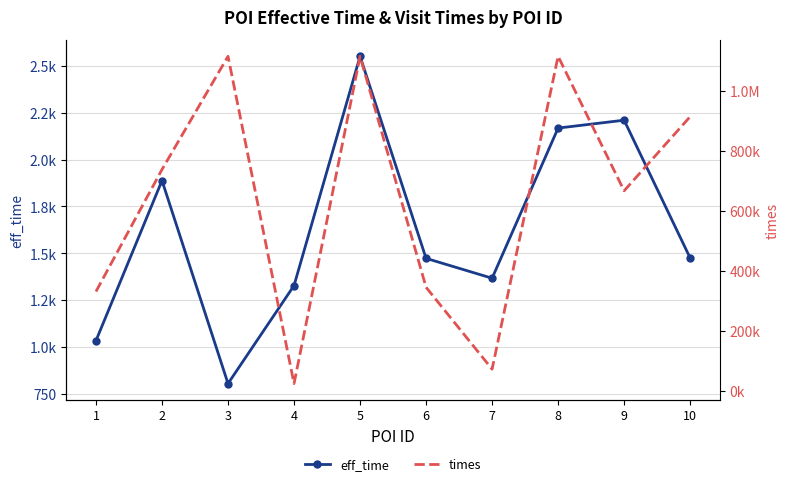

True or false: times has more than 1 points higher than both neighbors.

True